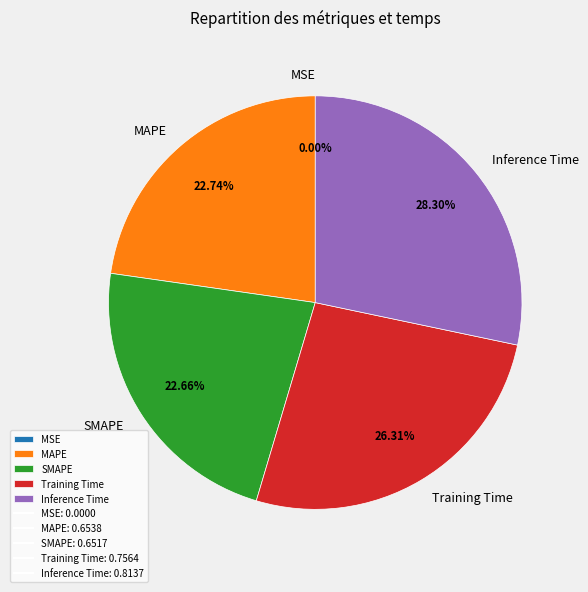

Which slice is the largest?

Inference Time